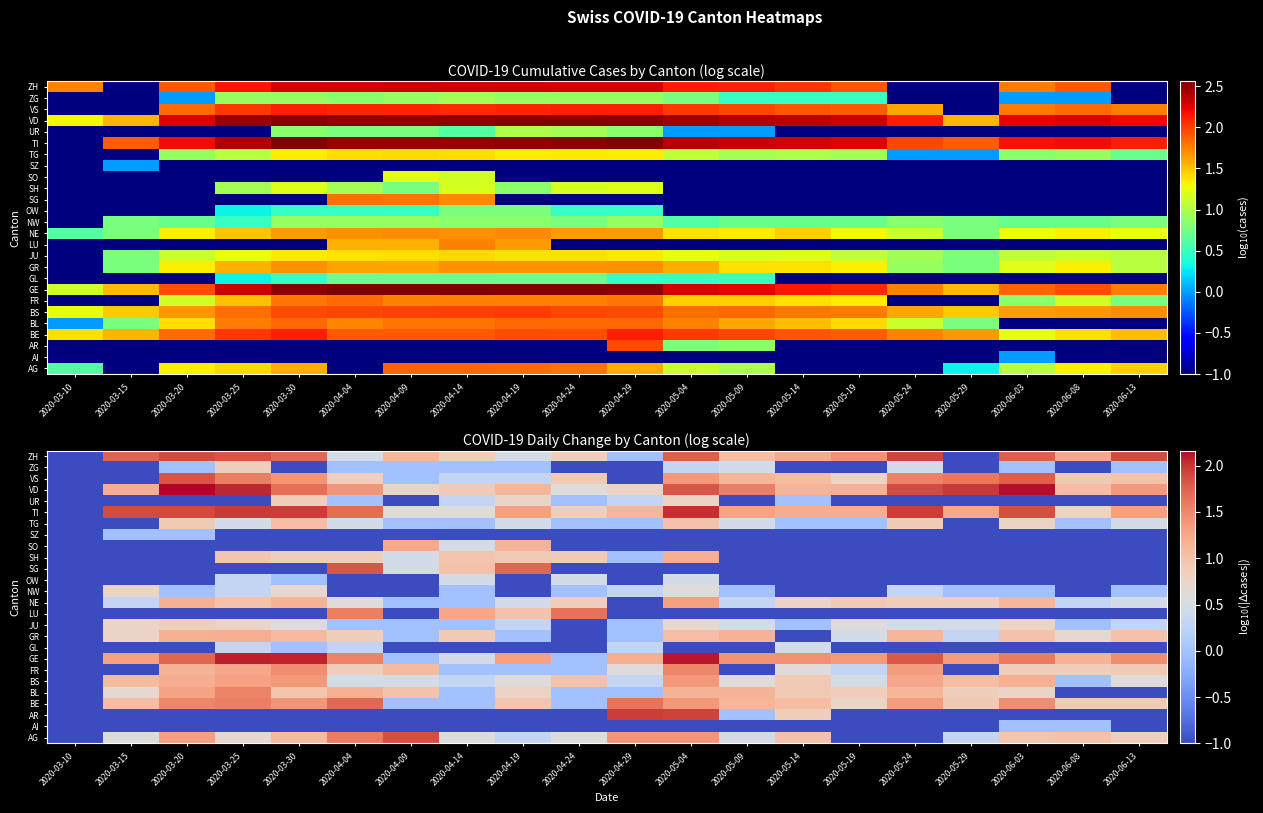

Is it true that LU equals -0.5 at 2020-03-25?

False